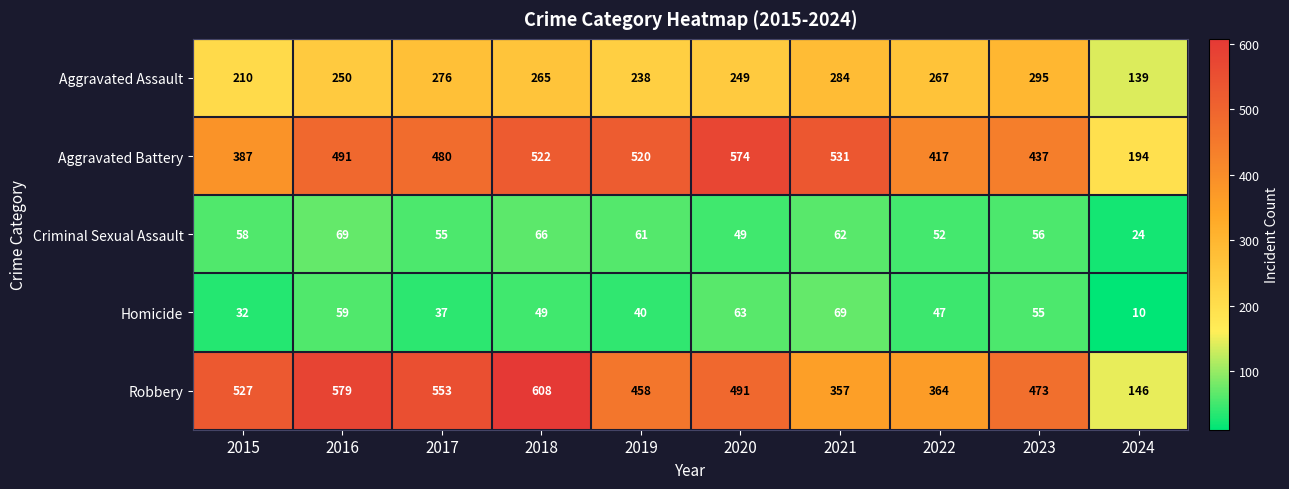

Count the number of data series in this chart.

5